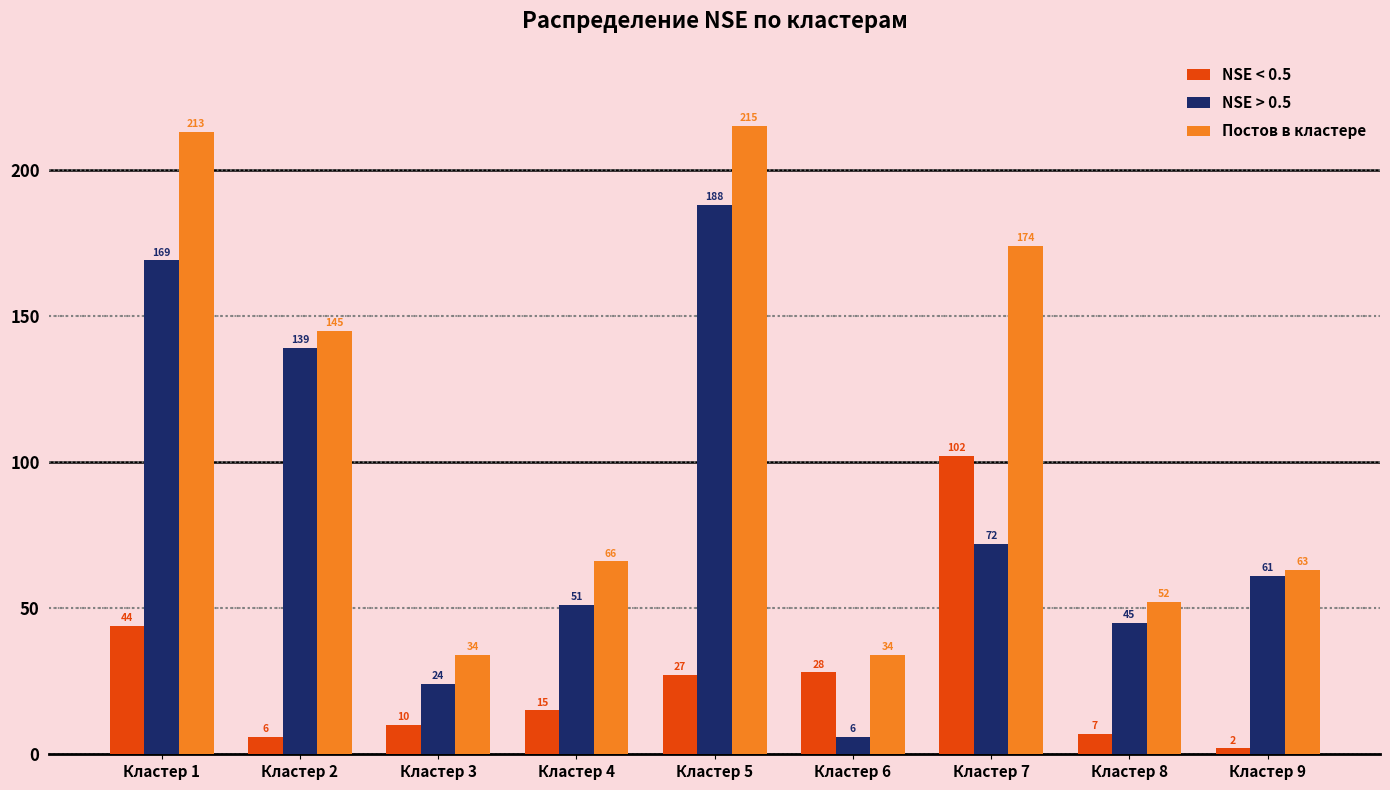

Where does the NSE > 0.5 series first go above 61?

Кластер 1